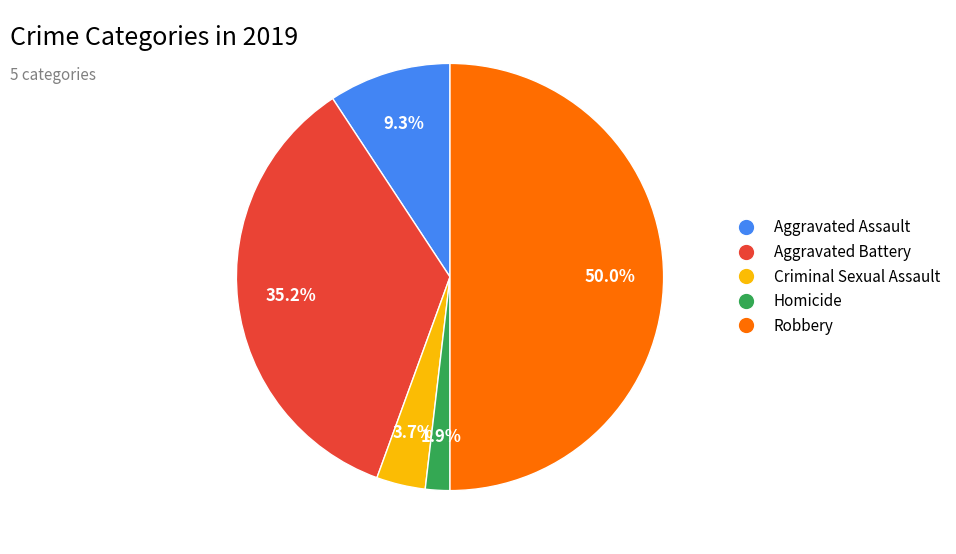

Combined, do Robbery and Criminal Sexual Assault account for over 50%?

Yes